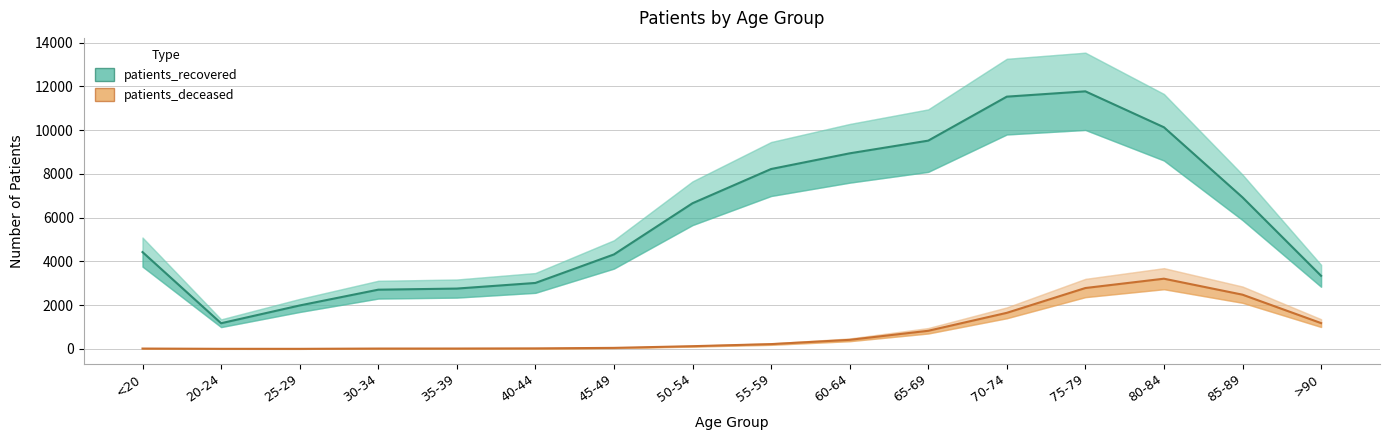

What is the difference between the highest and lowest values at 50-54?

6532